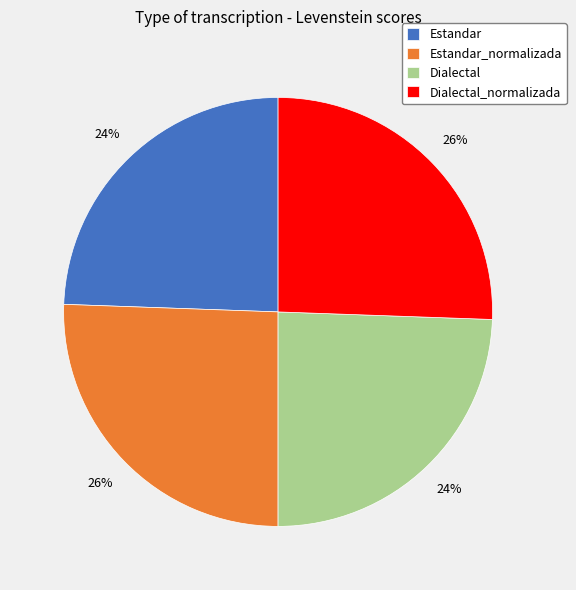

The Dialectal slice represents 24% of the pie. True or false?

True